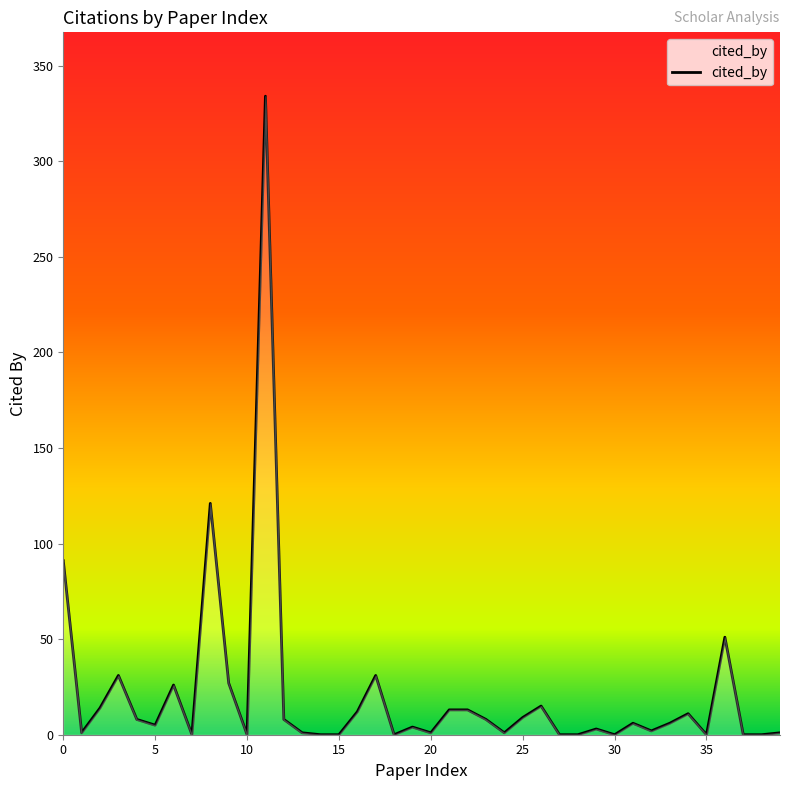

What is the difference between the maximum and minimum values?

334